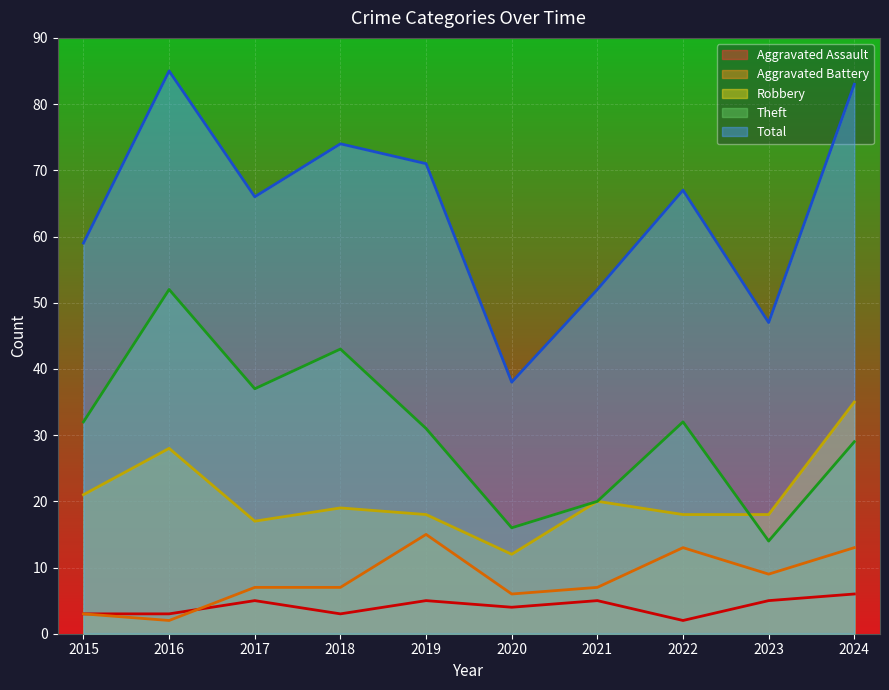

Which series has the largest total across all categories?

Total